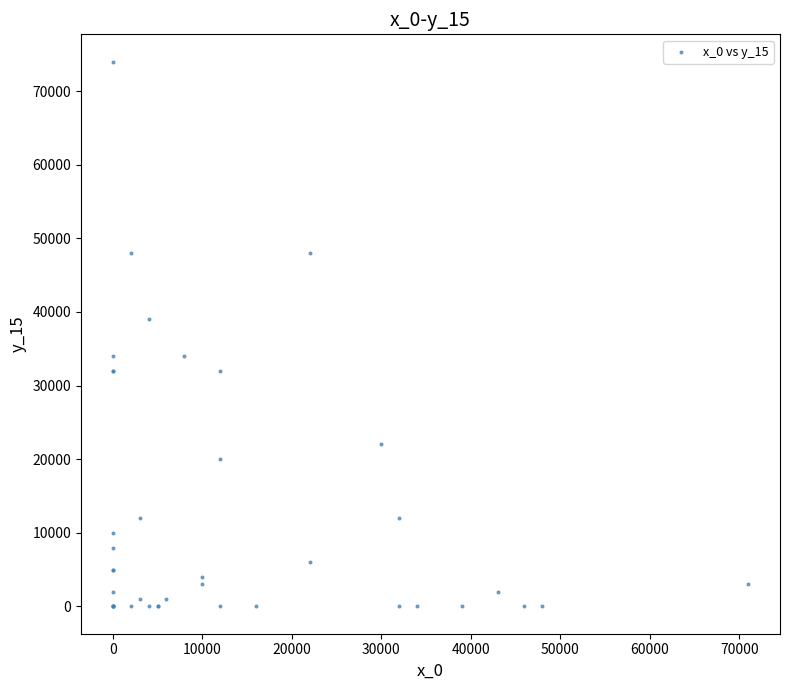

What Y value in the scatter plot is closest to 37000?

39000